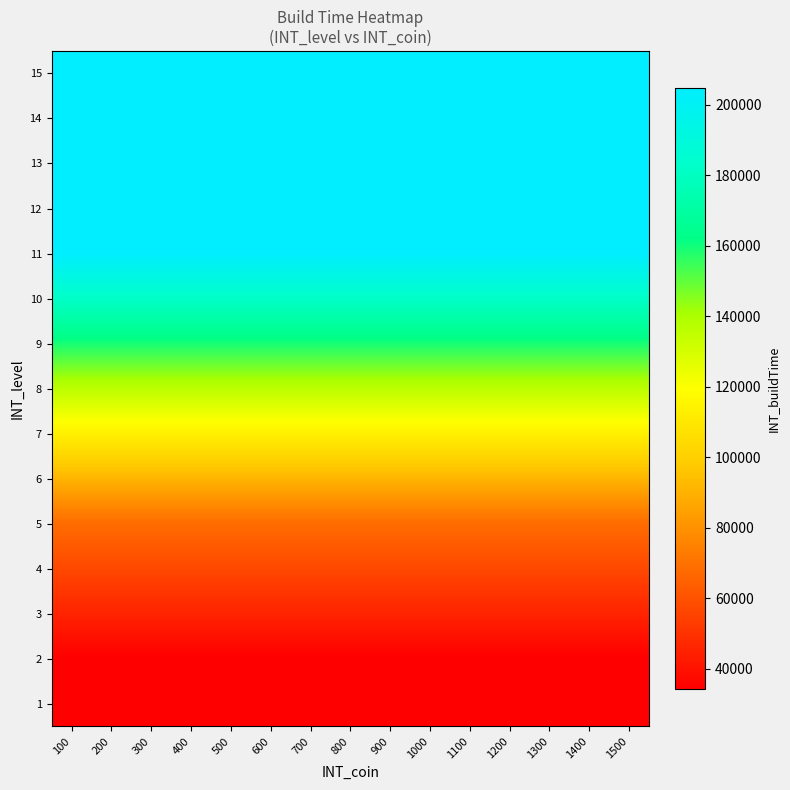

What is the spread (max minus min) of values at 1400?

170640